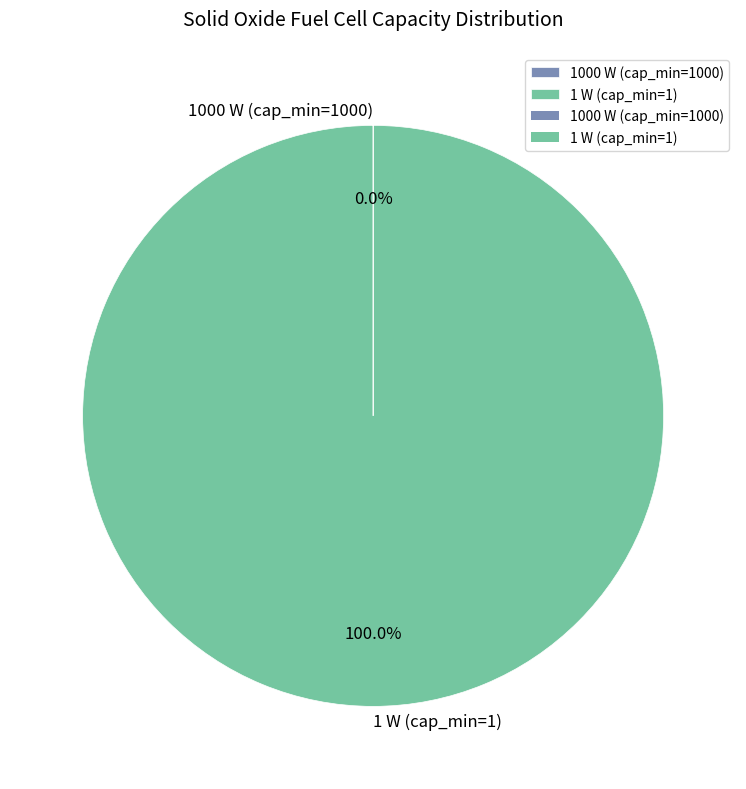

What is the majority slice?

1 W (cap_min=1)